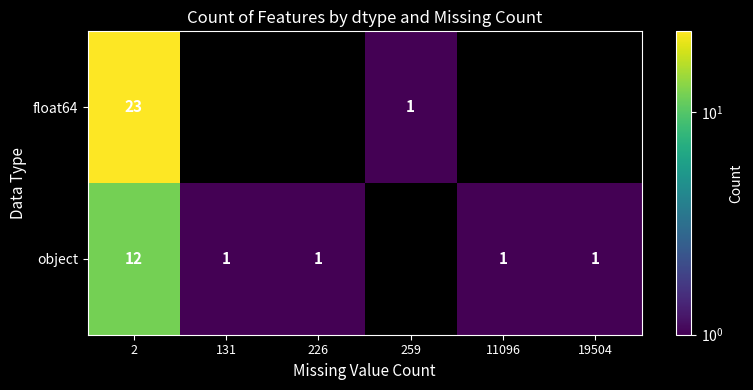

The object series shows 1 at 226. True or false?

True